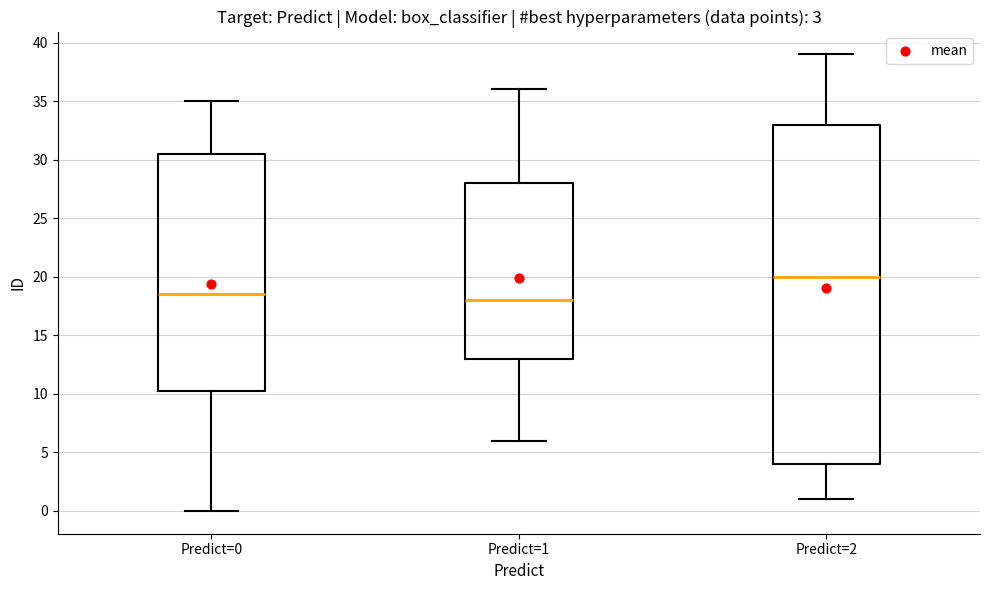

Which box's median line is the lowest?

Predict=1